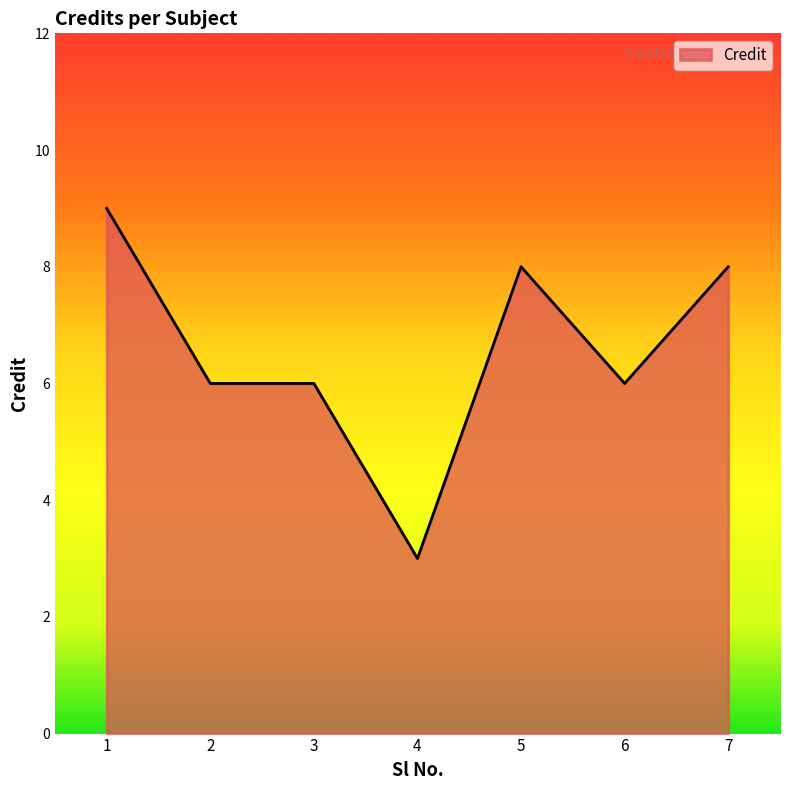

True or false: the data shows 9 at 1.

True